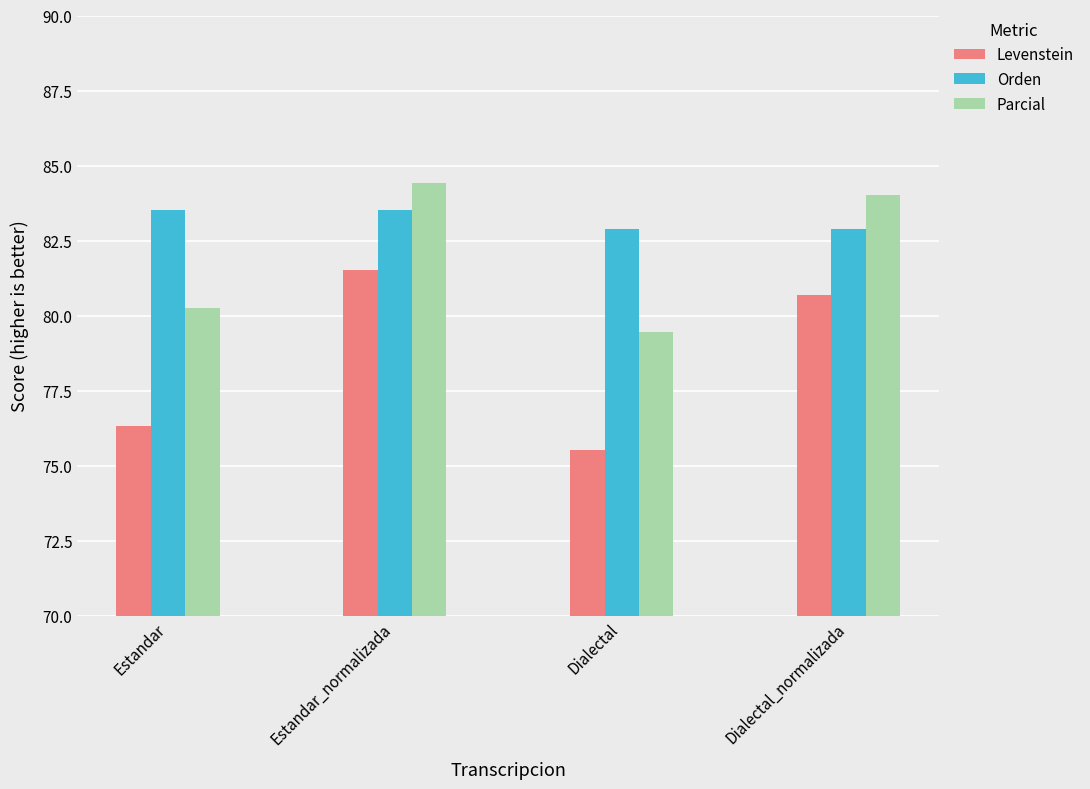

True or false: Parcial has a value of 80.2 at Estandar.

True